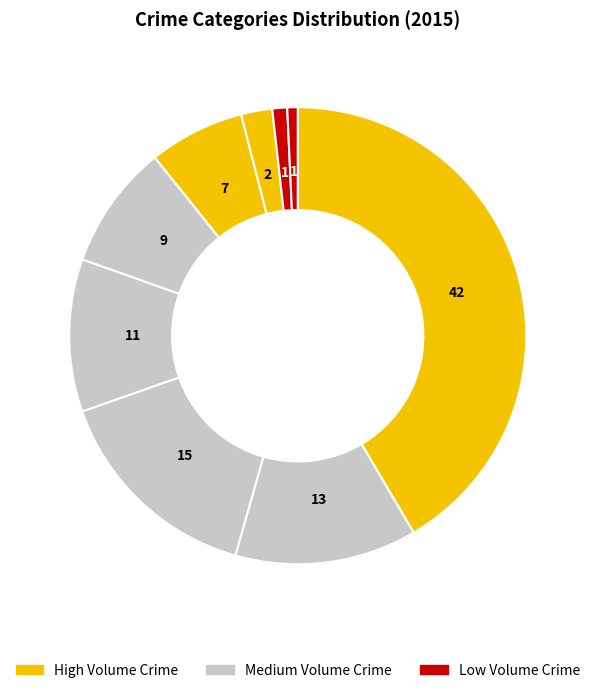

How many segments does this pie chart have?

9